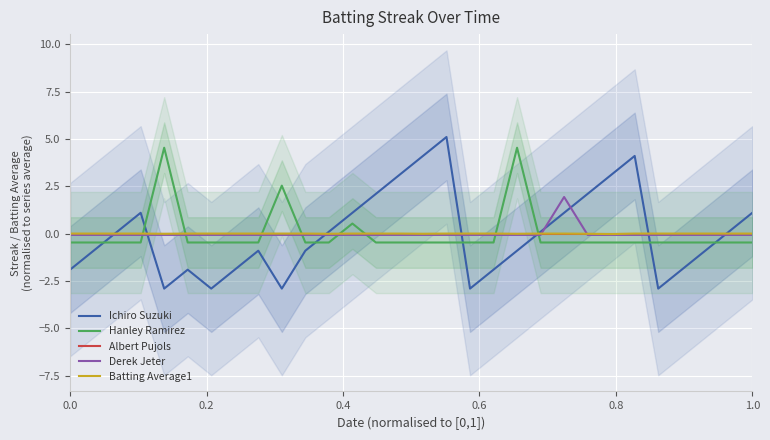

How many data points does each series have?

30